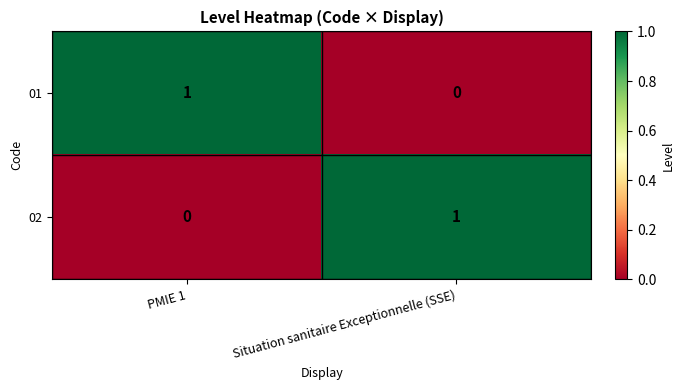

Where is 02 nearest to the value 0?

PMIE 1